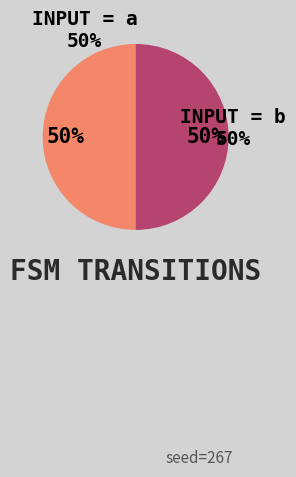

What is the smallest slice in the pie chart?

b